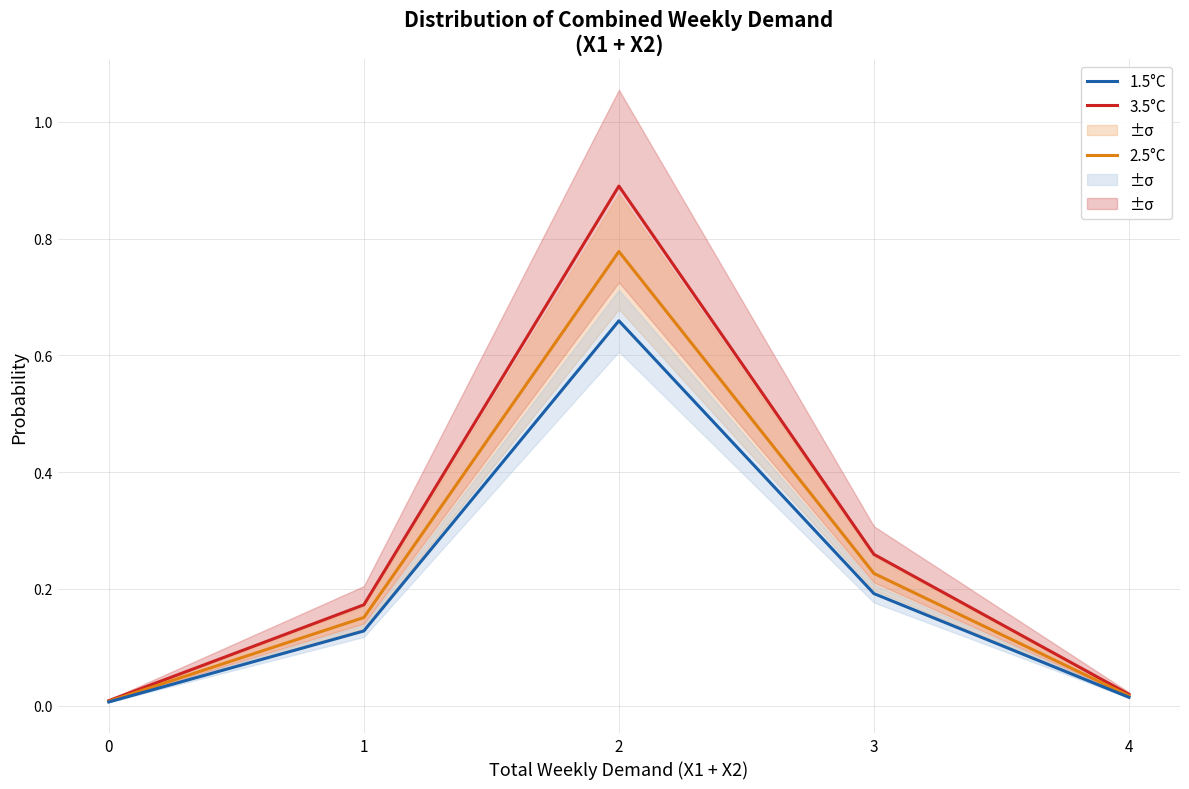

List the series in order of their peak value, lowest first.

1.5°C, 2.5°C, 3.5°C